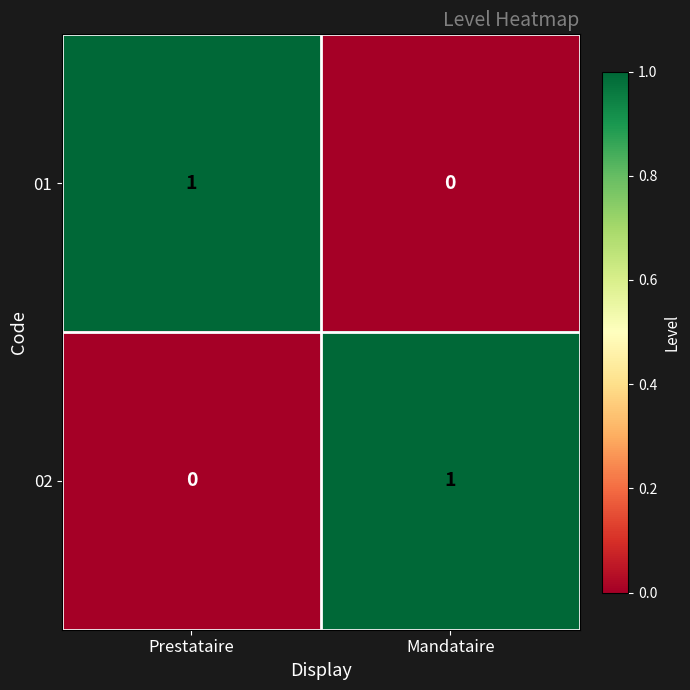

What is the total value across all series at Mandataire?

1